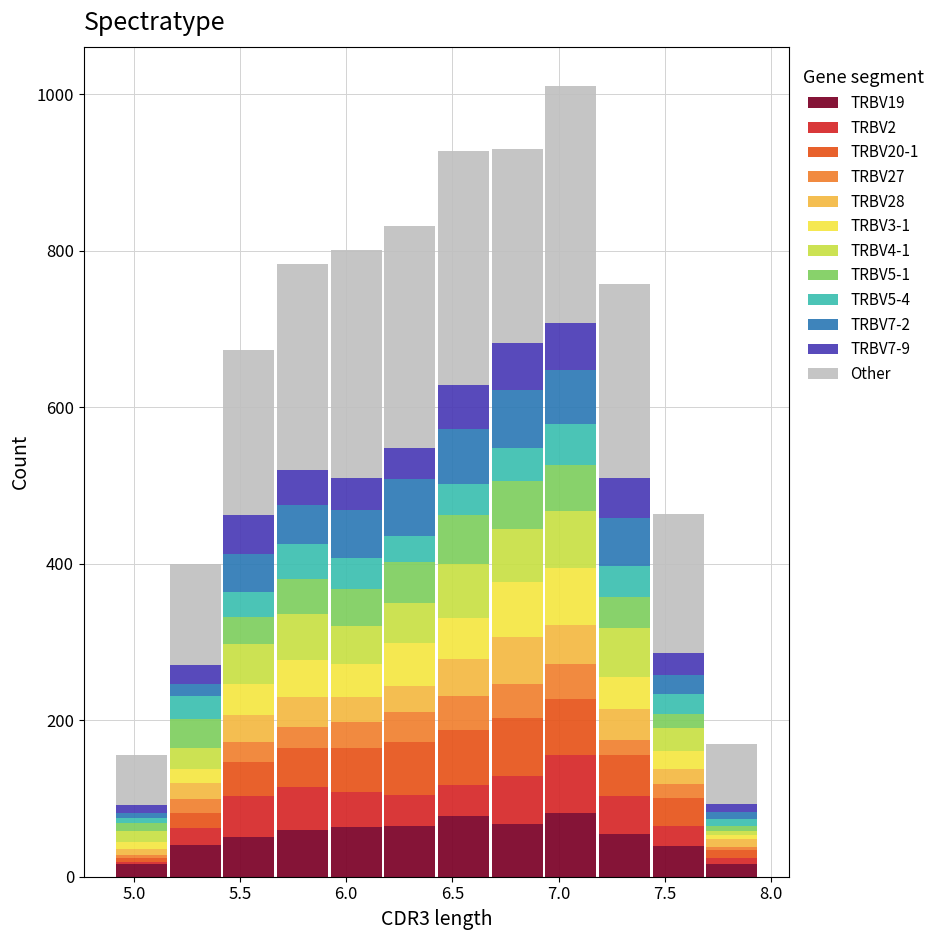

Which range on the x-axis has the tallest stacked bar (by total height)?

6.95 to 7.20